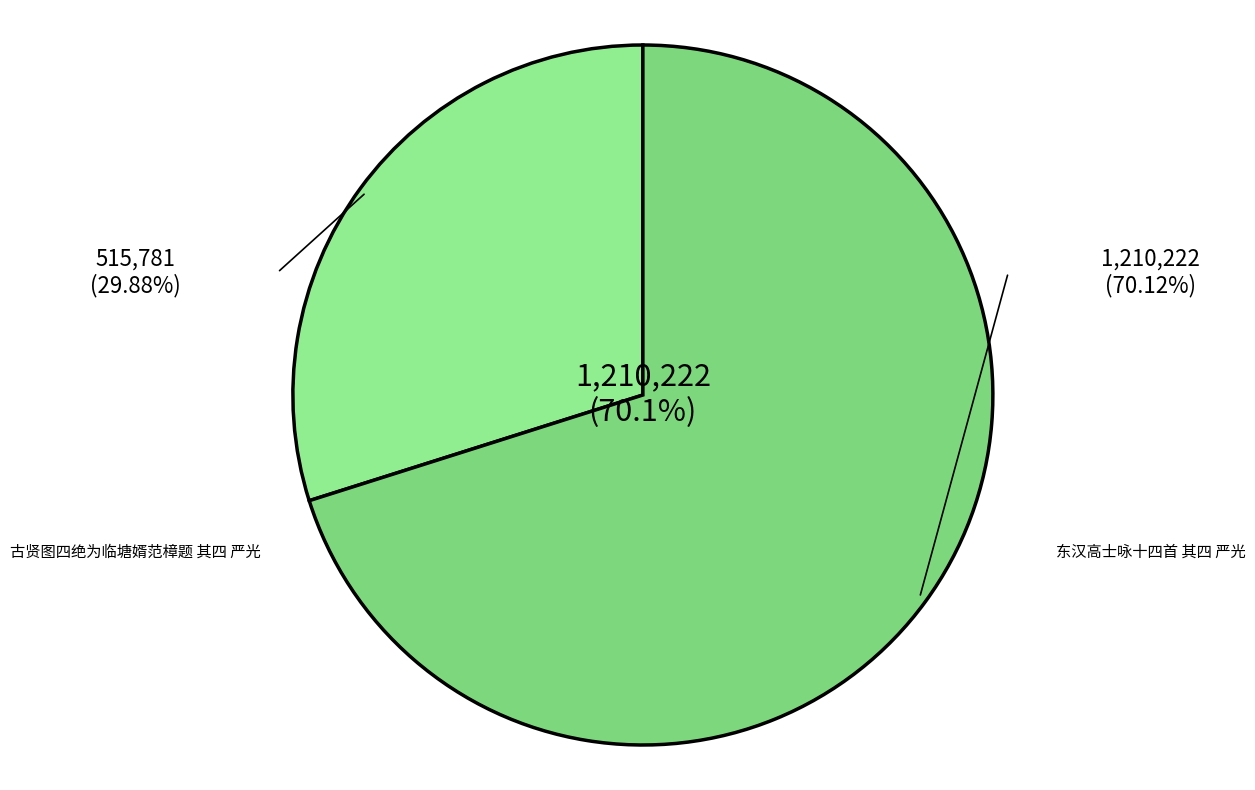

How many segments does this pie chart have?

2